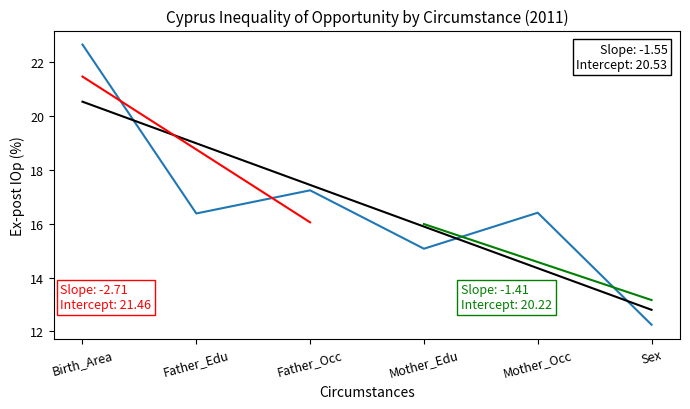

Rank the categories by value from highest to lowest.

Birth_Area, Father_Occ, Mother_Occ, Father_Edu, Mother_Edu, Sex